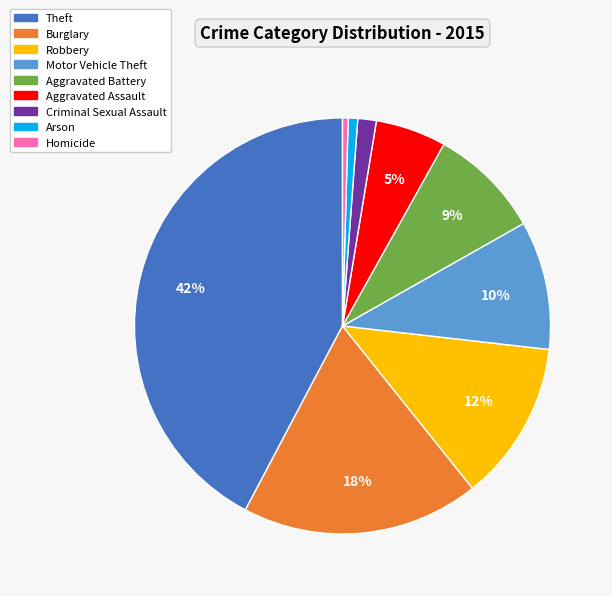

To the nearest percent, what is the average slice percentage?

11%